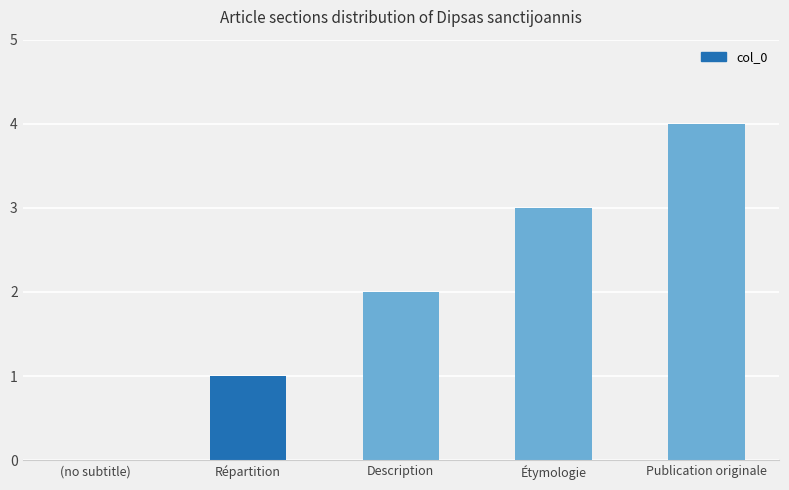

What value does the data have at Publication originale?

4